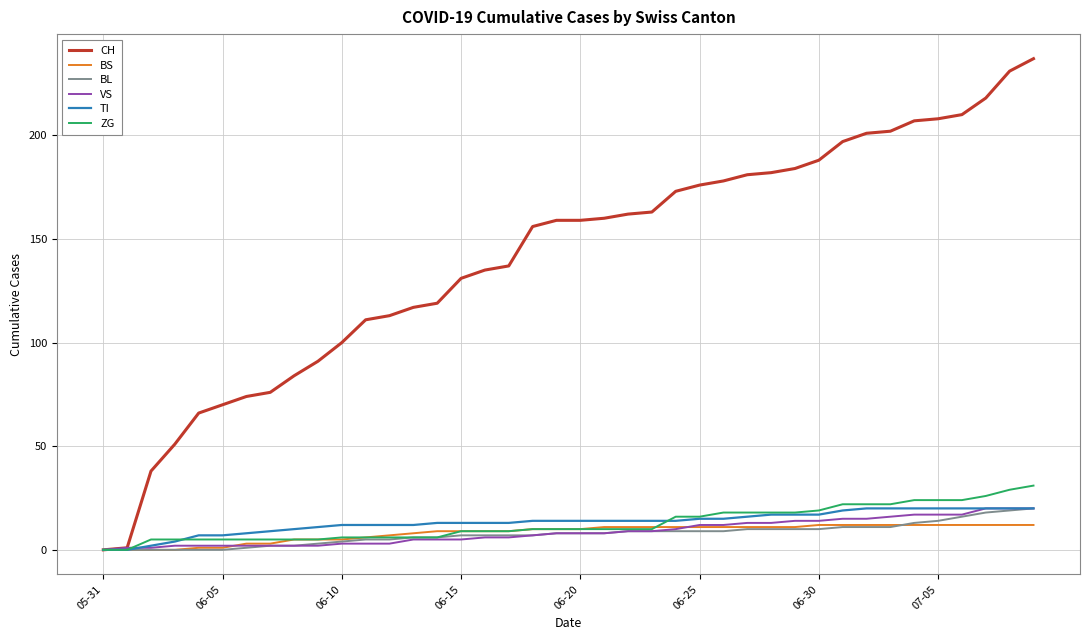

Which series has the largest range (max minus min)?

CH